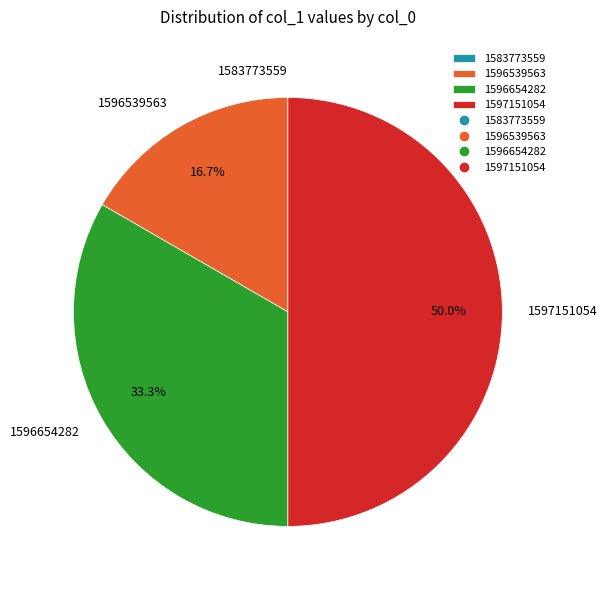

Is 1596654282 the majority of the pie?

No